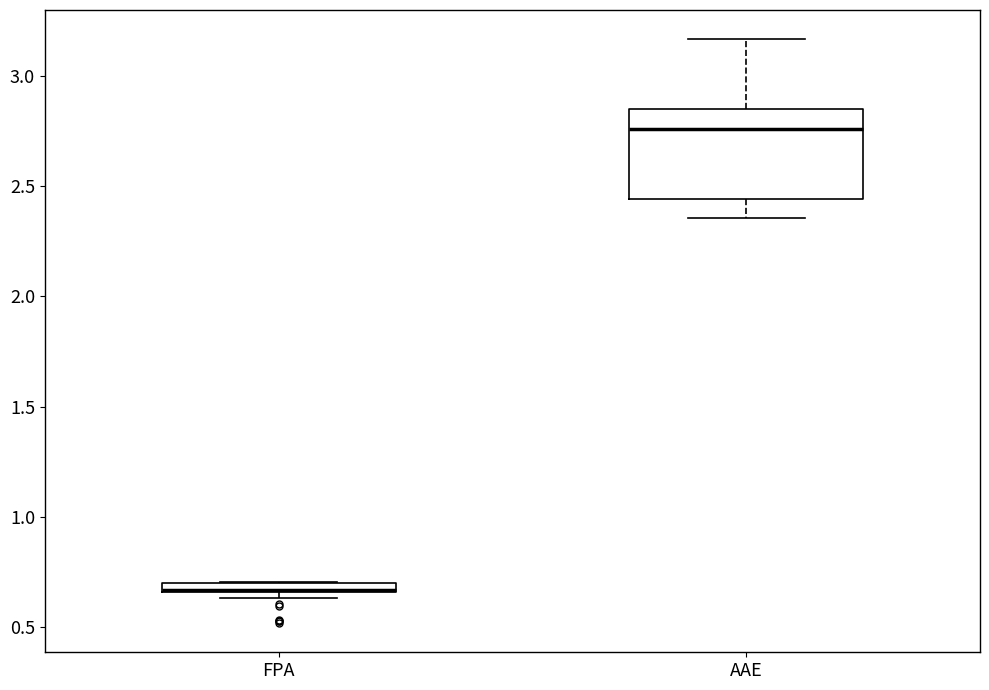

Where is the lower edge of the box for AAE on the y-axis? The values are not printed on the chart, so give them approximately, as read against the axis.

2.45